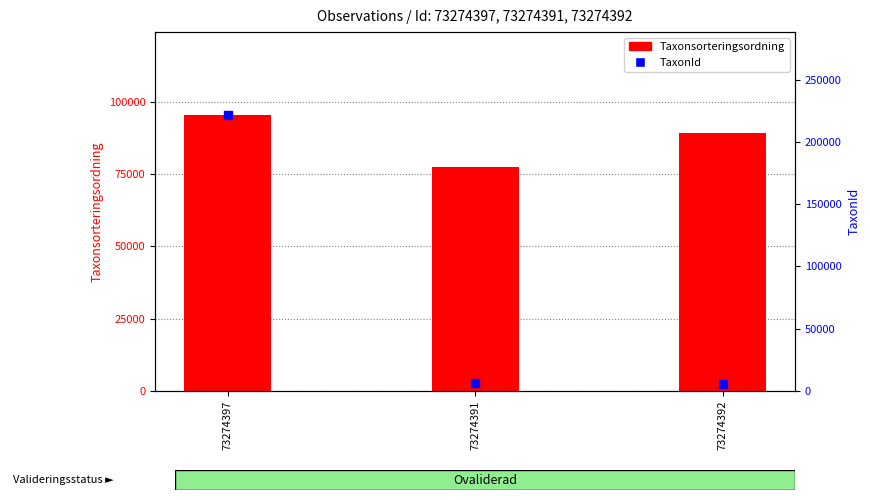

What are all the series names shown in the legend?

Taxonsorteringsordning, TaxonId